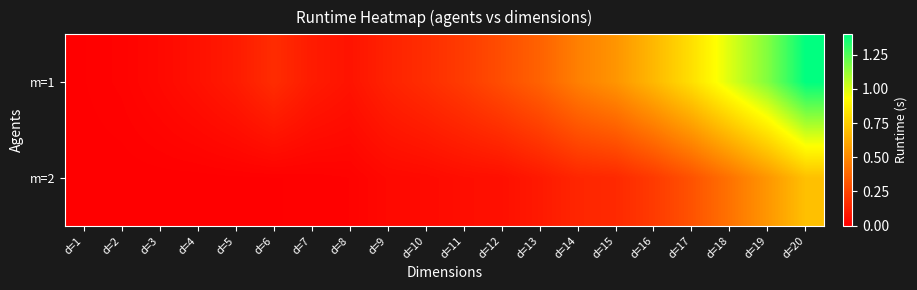

What is the total value across all series at d=12?

0.3